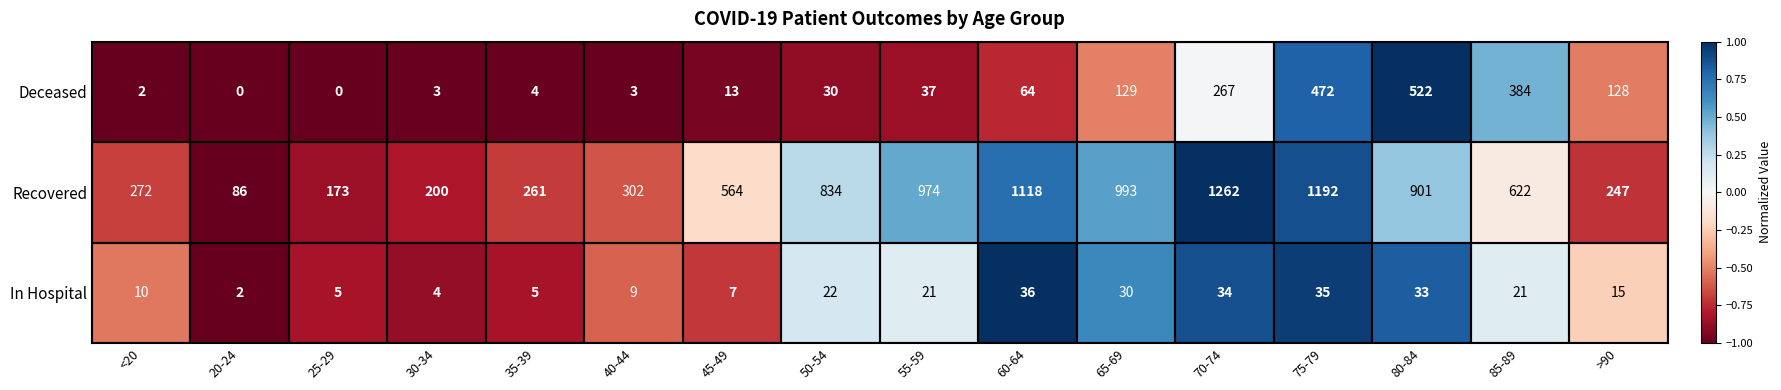

Which category has the highest value across all series?

70-74